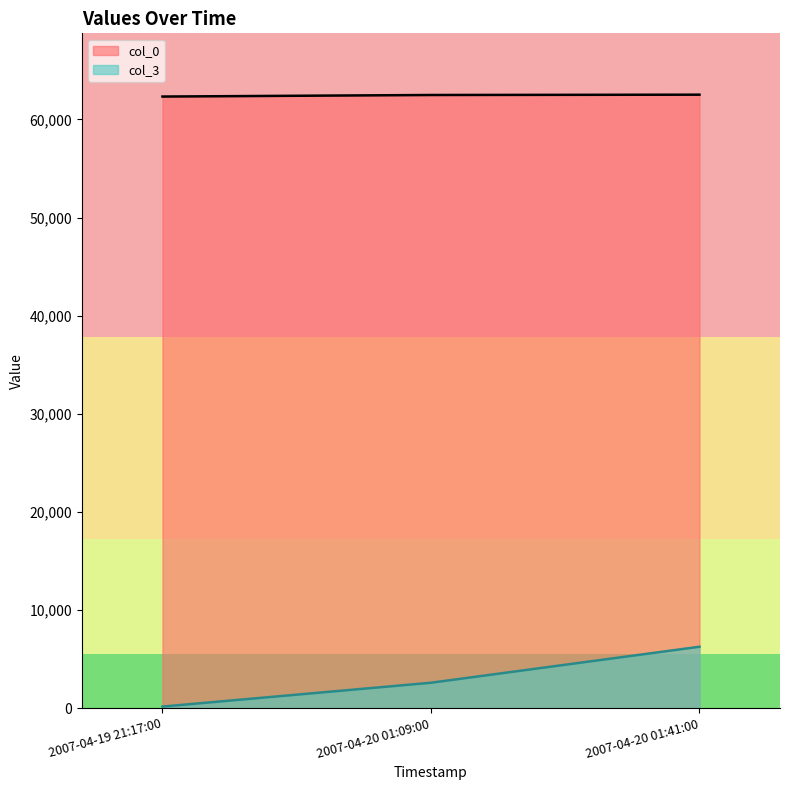

Read the col_3 value at 2007-04-19 21:17:00, to the nearest 10.

160